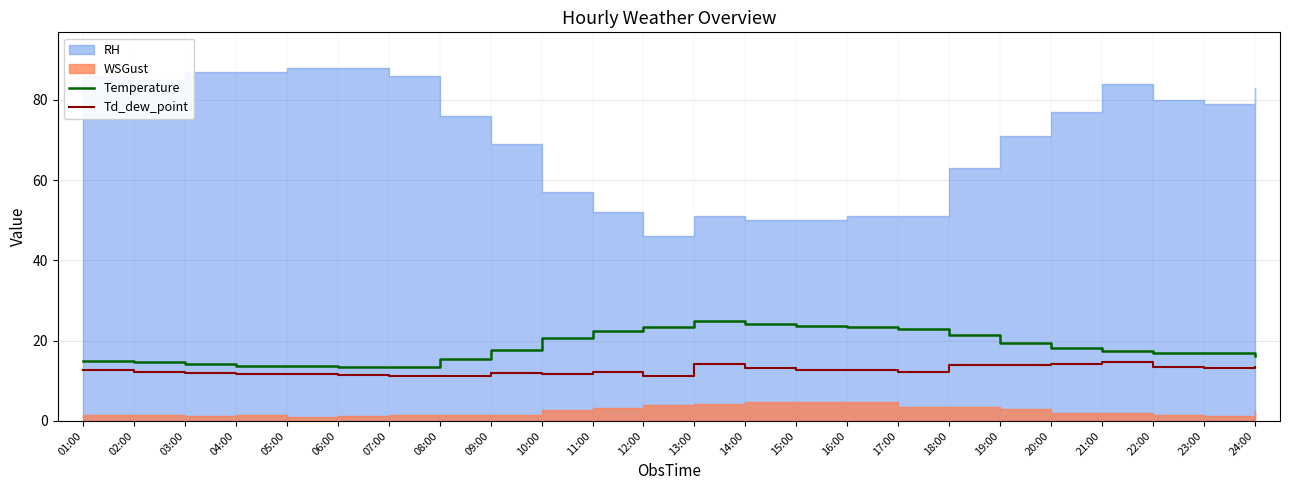

The Td_dew_point series shows 12.6 at 01:00. True or false?

True